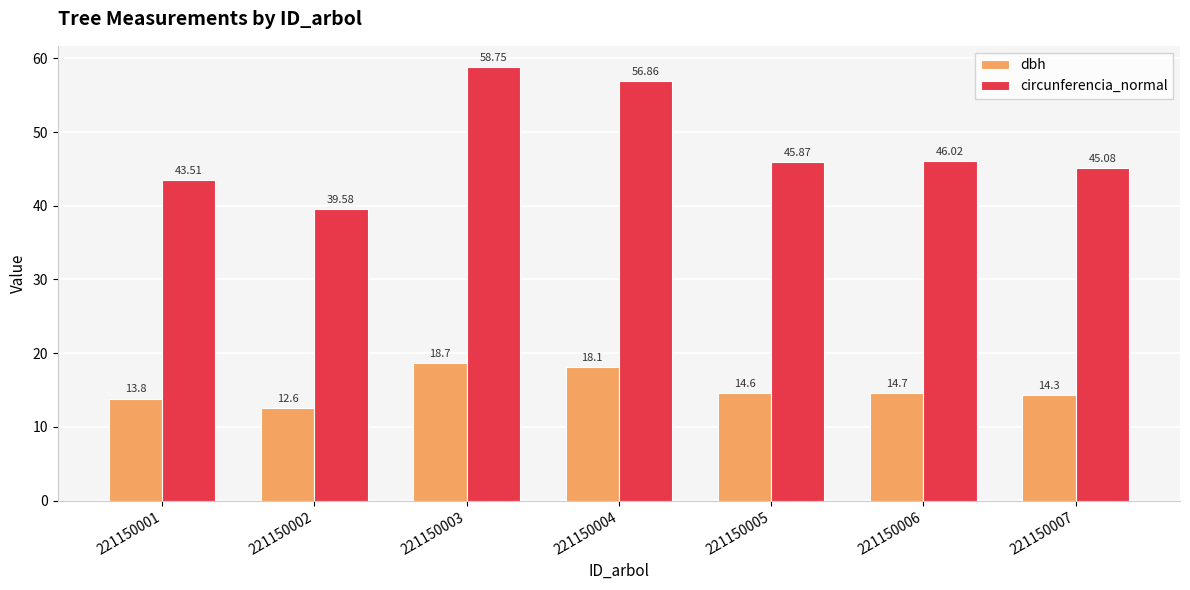

What is the difference between the circunferencia_normal values at 221150002 and 221150005?

6.3